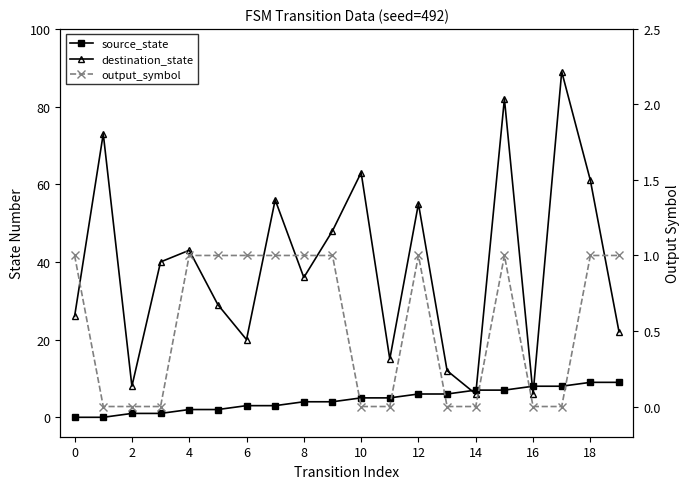

Rank the series by their maximum value, from highest to lowest.

destination_state, source_state, output_symbol